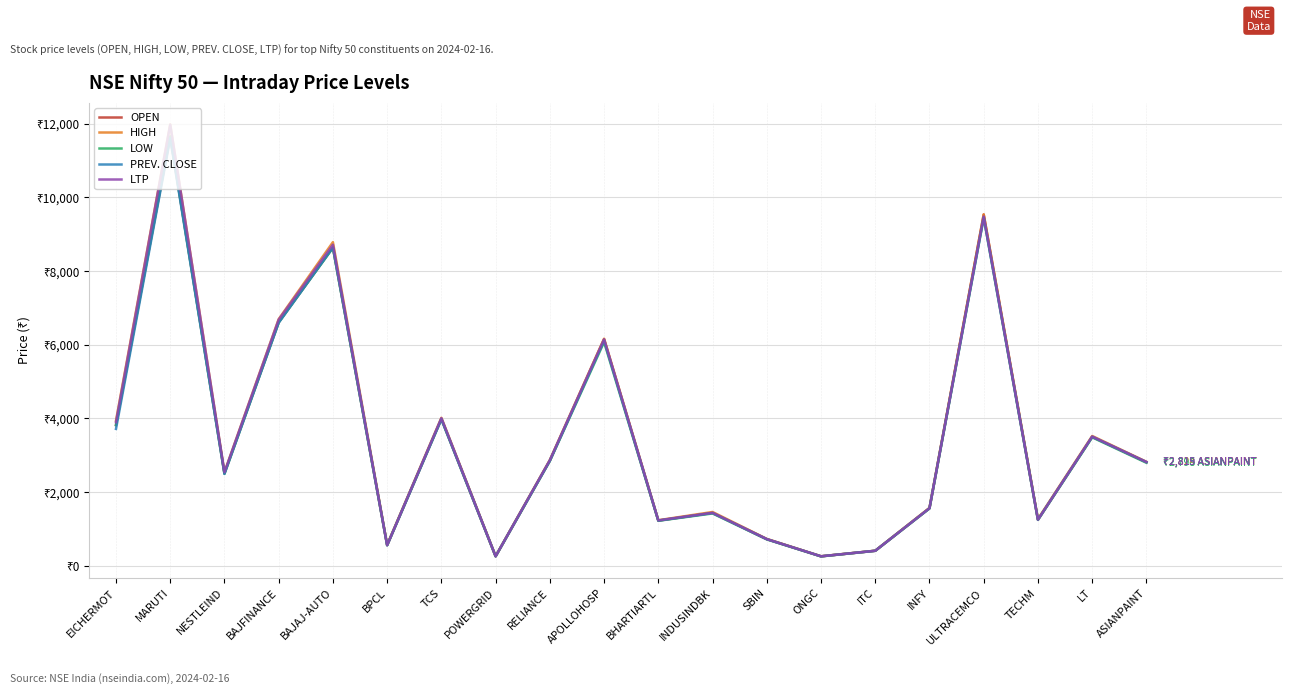

In LTP, how many points are lower than both neighbors (excluding endpoints)?

6